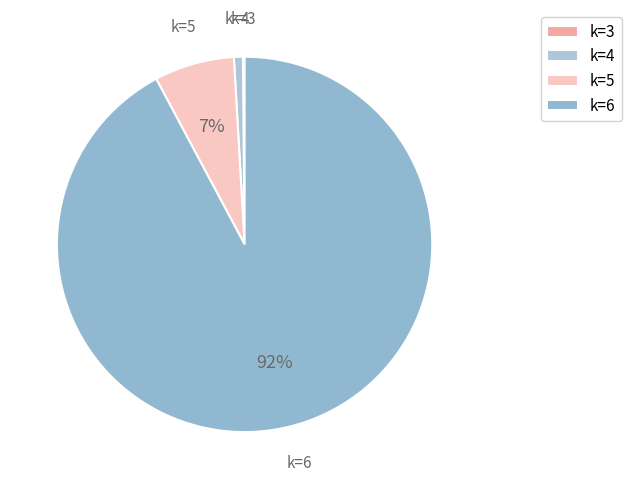

Does any single category account for the majority?

Yes